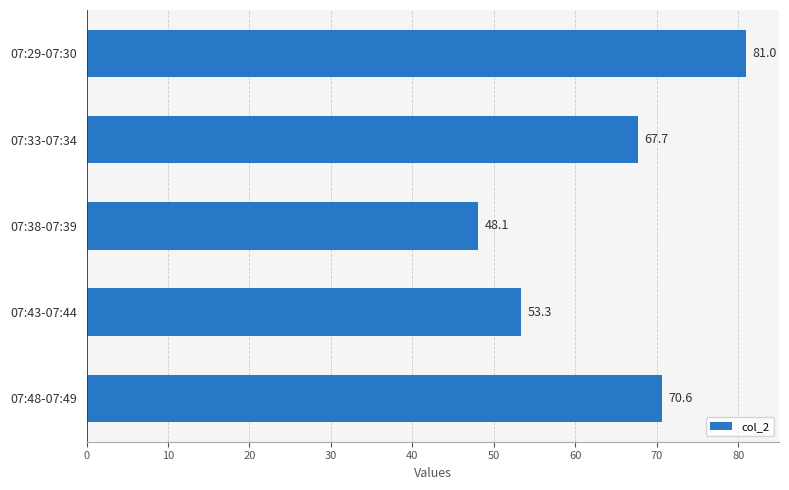

Between 07:48-07:49 and 07:29-07:30, which is larger?

07:29-07:30